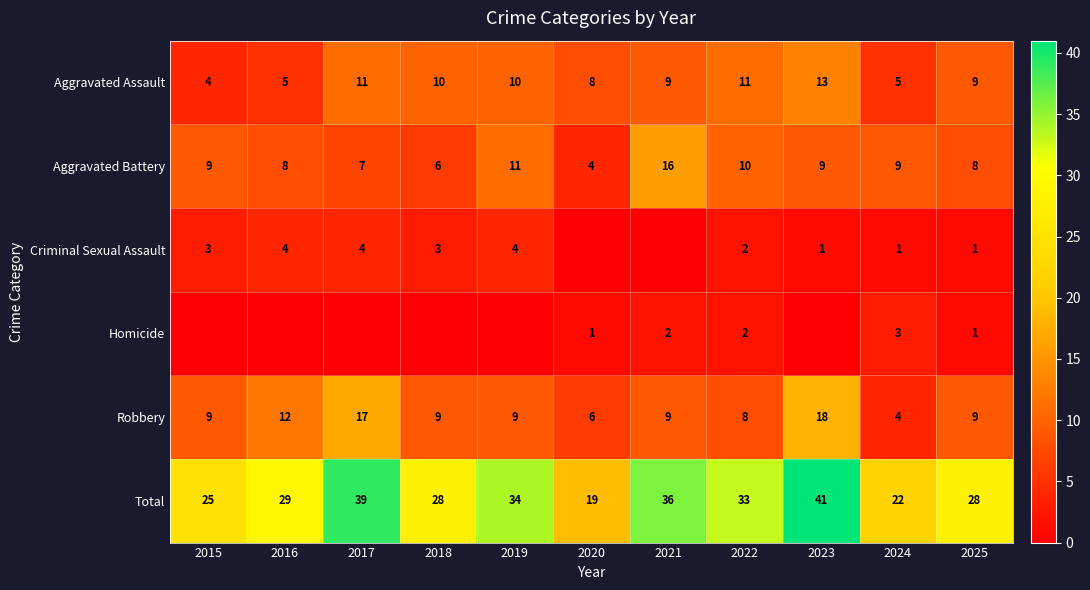

Between 2024 and 2015, which is larger?

2024